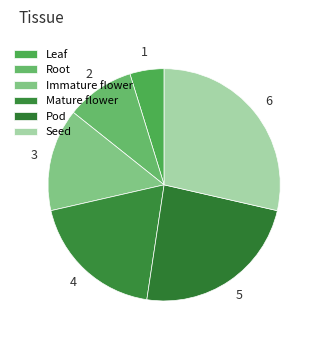

The Immature flower slice represents 1% of the pie. True or false?

False